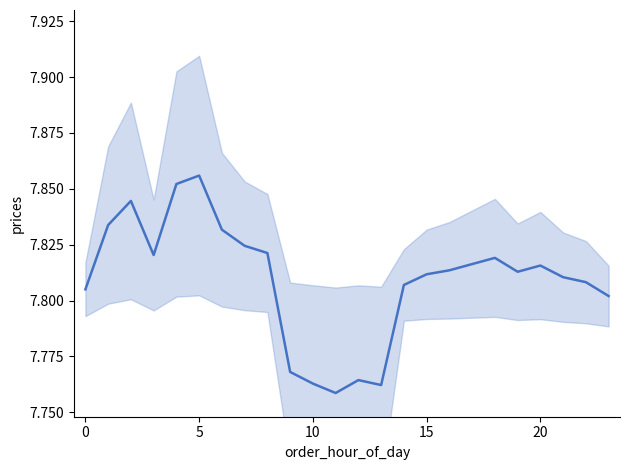

Reading right to left, list all the values displayed in this chart.

7.8	7.8	7.8	7.8	7.8	7.8	7.8	7.8	7.8	7.8	7.8	7.8	7.8	7.8	7.8	7.8	7.8	7.8	7.9	7.9	7.8	7.8	7.8	7.8